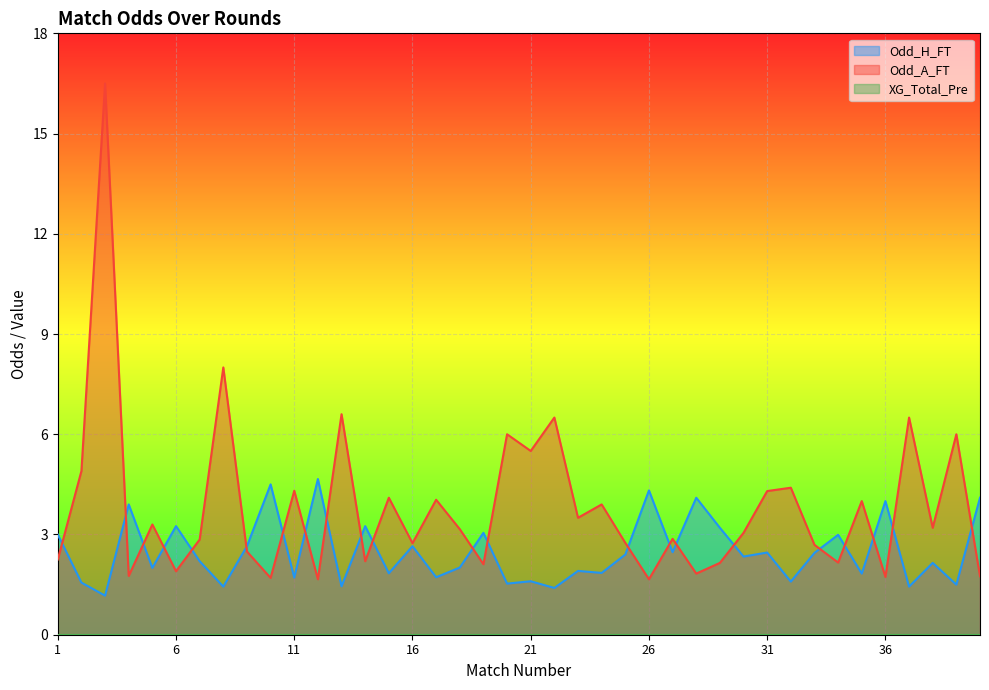

What is the total value across all series at 40?

5.8